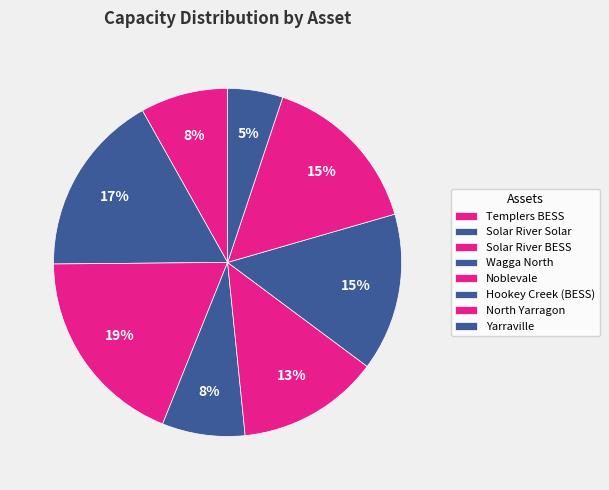

Does Yarraville represent more than half of the total?

No